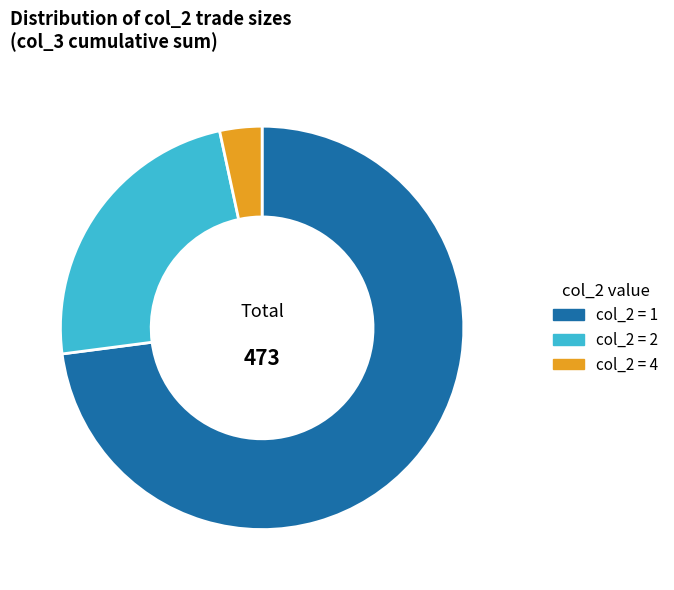

Count the number of slices in the pie.

3